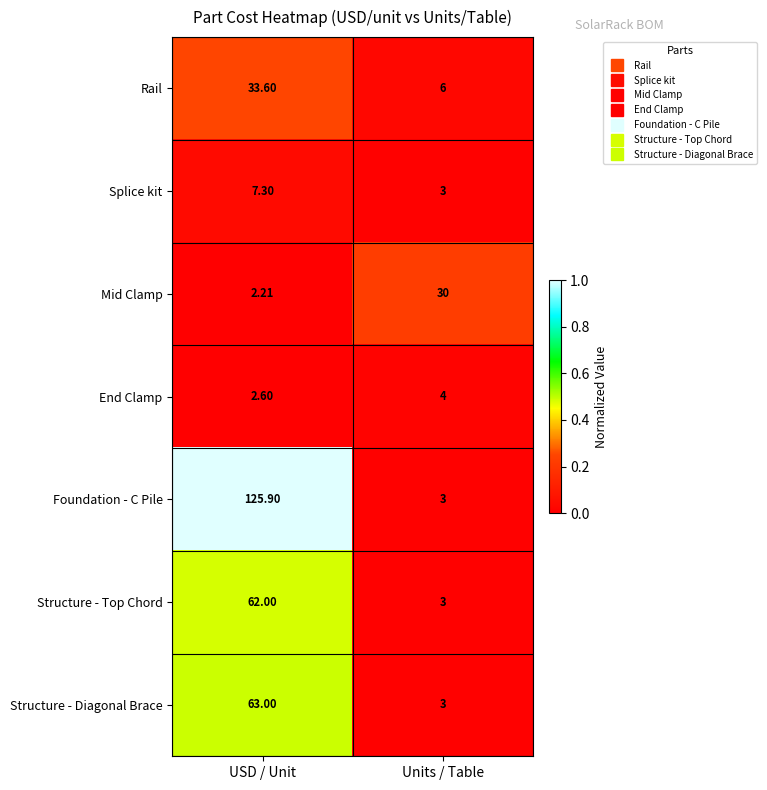

Which series changed the most between USD / Unit and Units / Table?

Foundation - C Pile